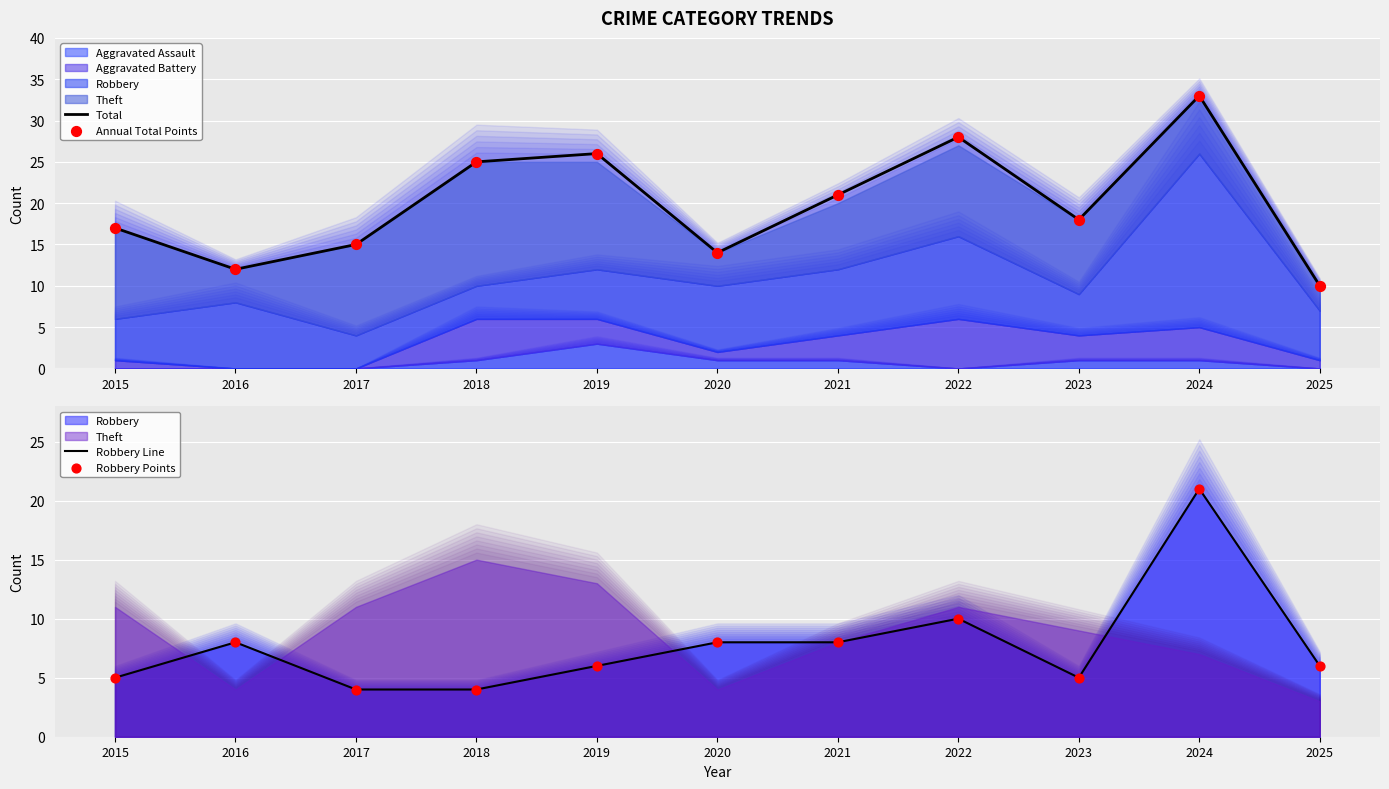

Is the value of Annual Total Points at 2016 greater than the value of Robbery Points at 2024?

No